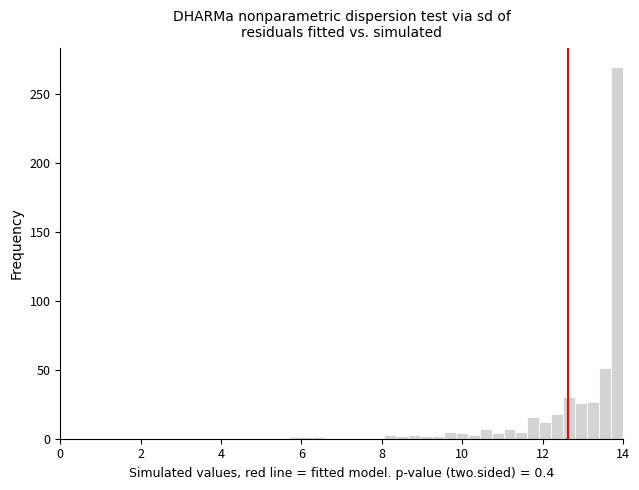

Around what value on the x-axis is the tallest bar? Give the approximate position of its centre, as read against the axis.

13.8